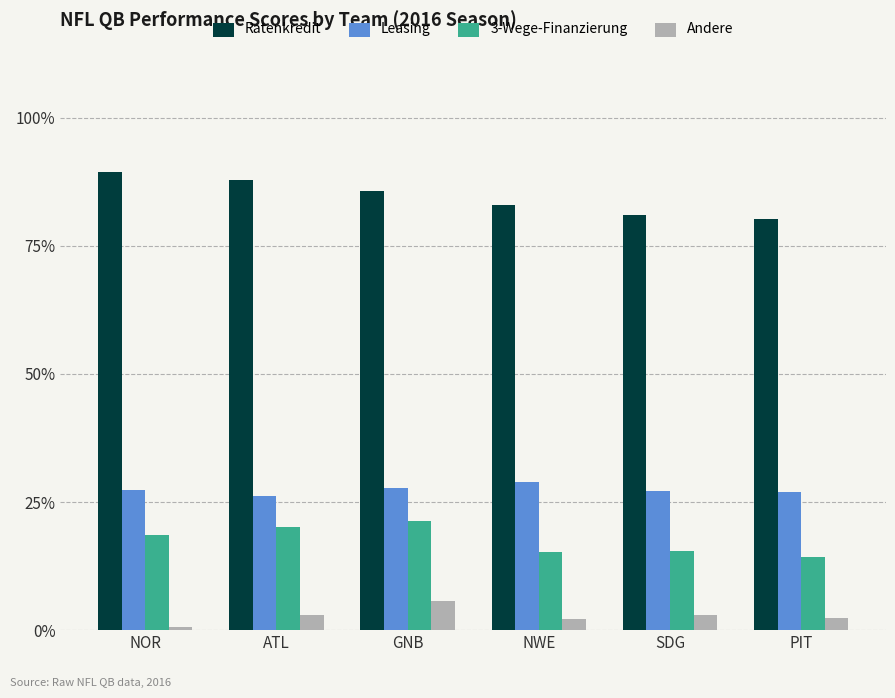

At SDG, list the series in order from smallest to largest.

Andere, 3-Wege-Finanzierung, Leasing, Ratenkredit